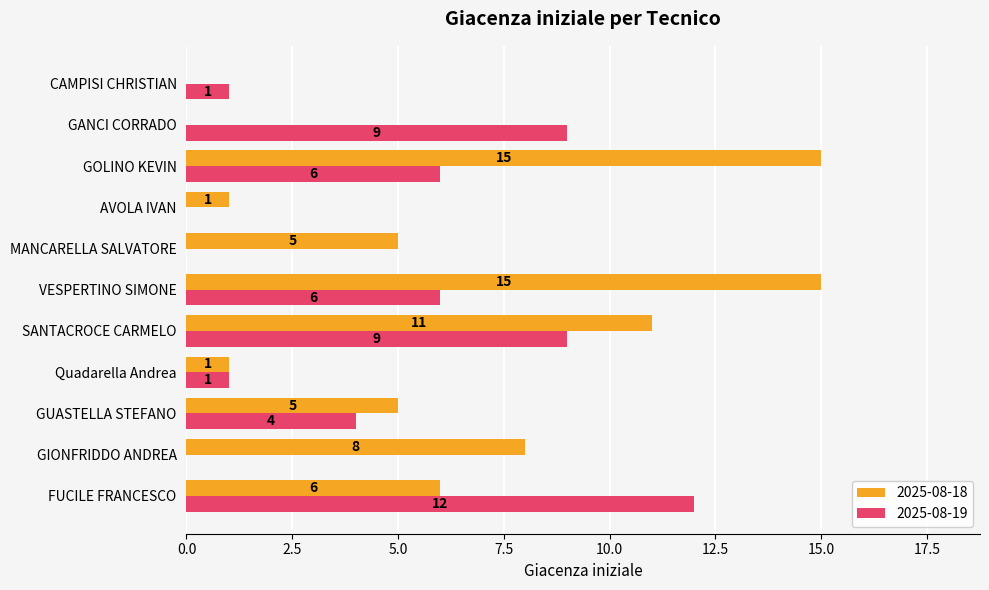

What are all the series names shown in the legend?

2025-08-18, 2025-08-19